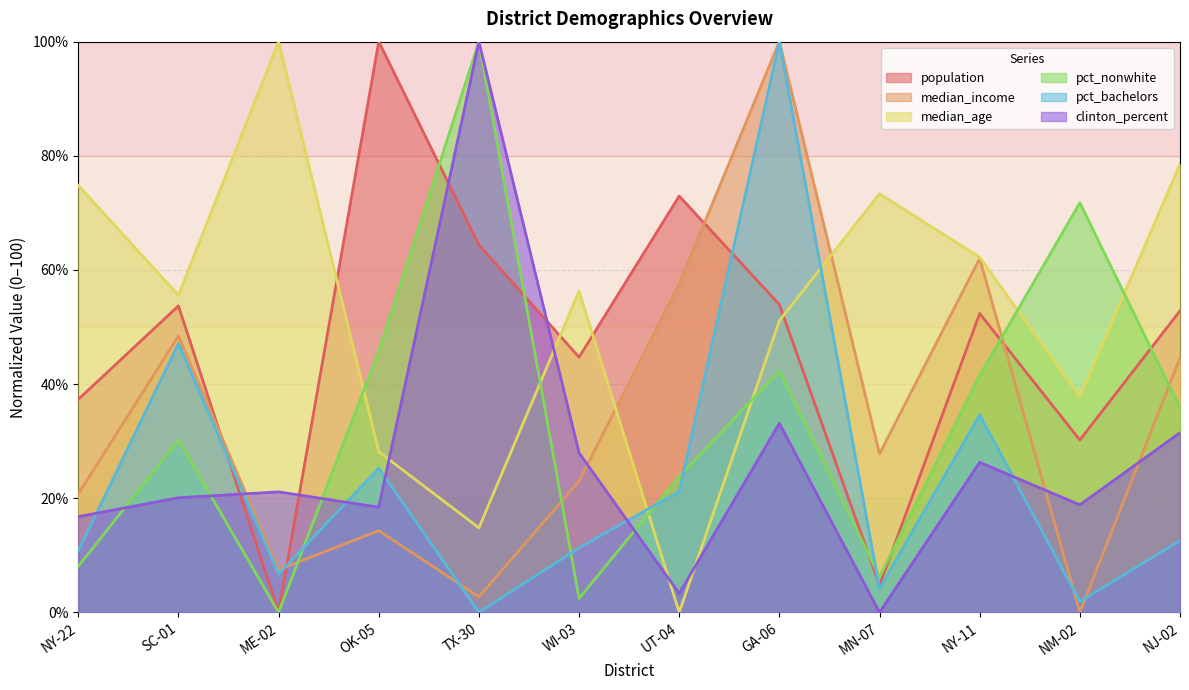

Which series changed the most between OK-05 and MN-07?

population